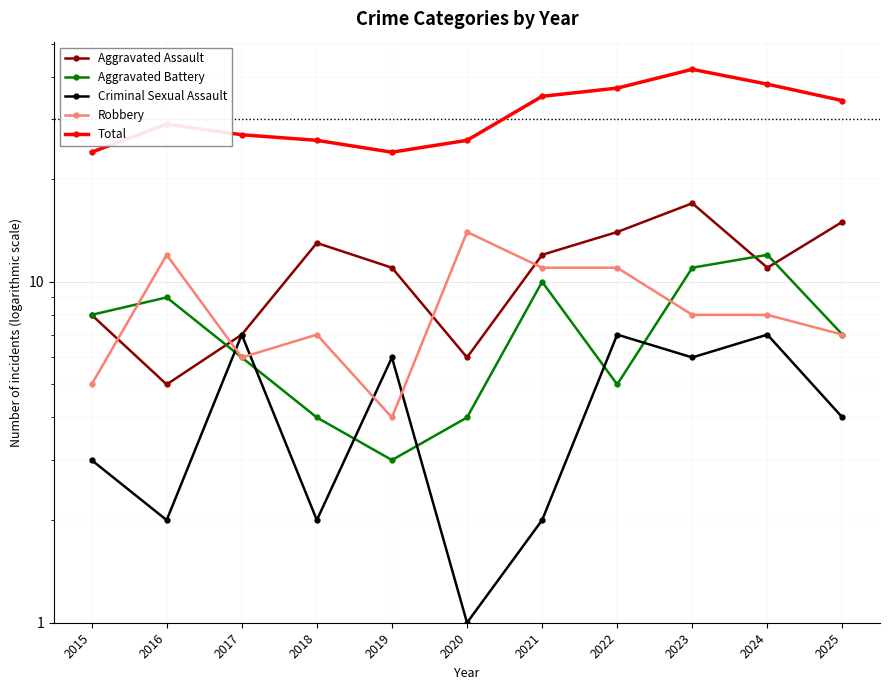

How many interior local peaks does the Total series have?

2